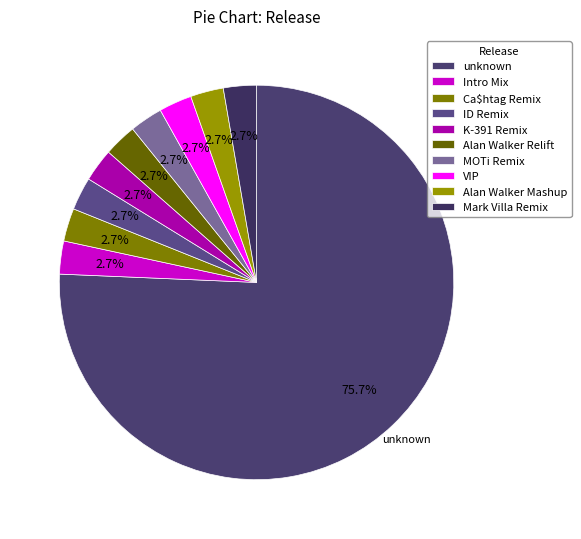

How many segments does this pie chart have?

10